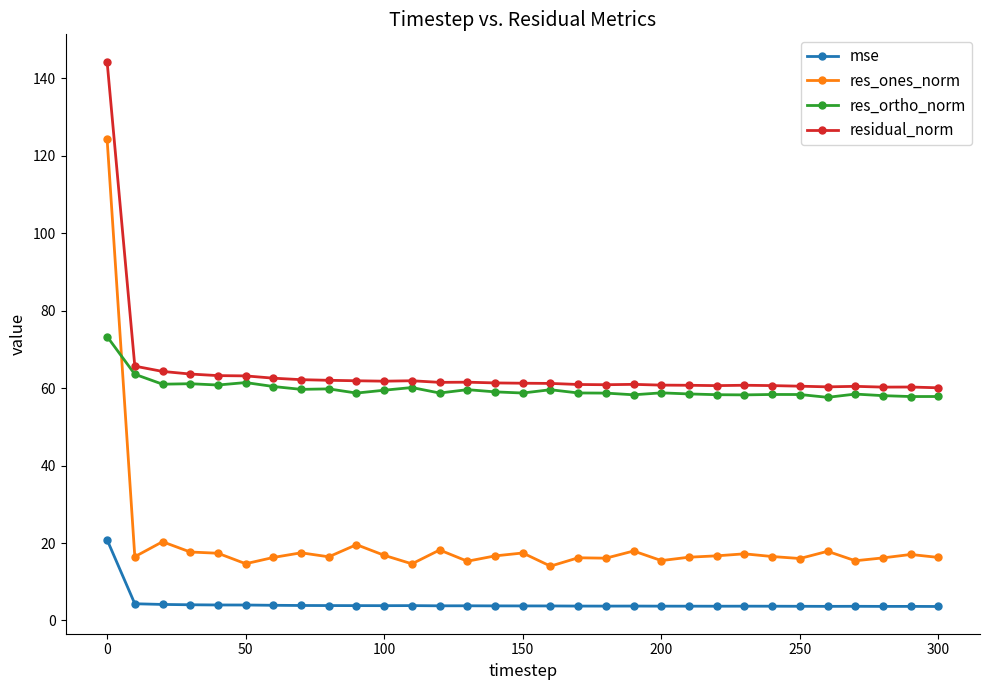

True or false: res_ortho_norm and mse intersect in this chart.

False